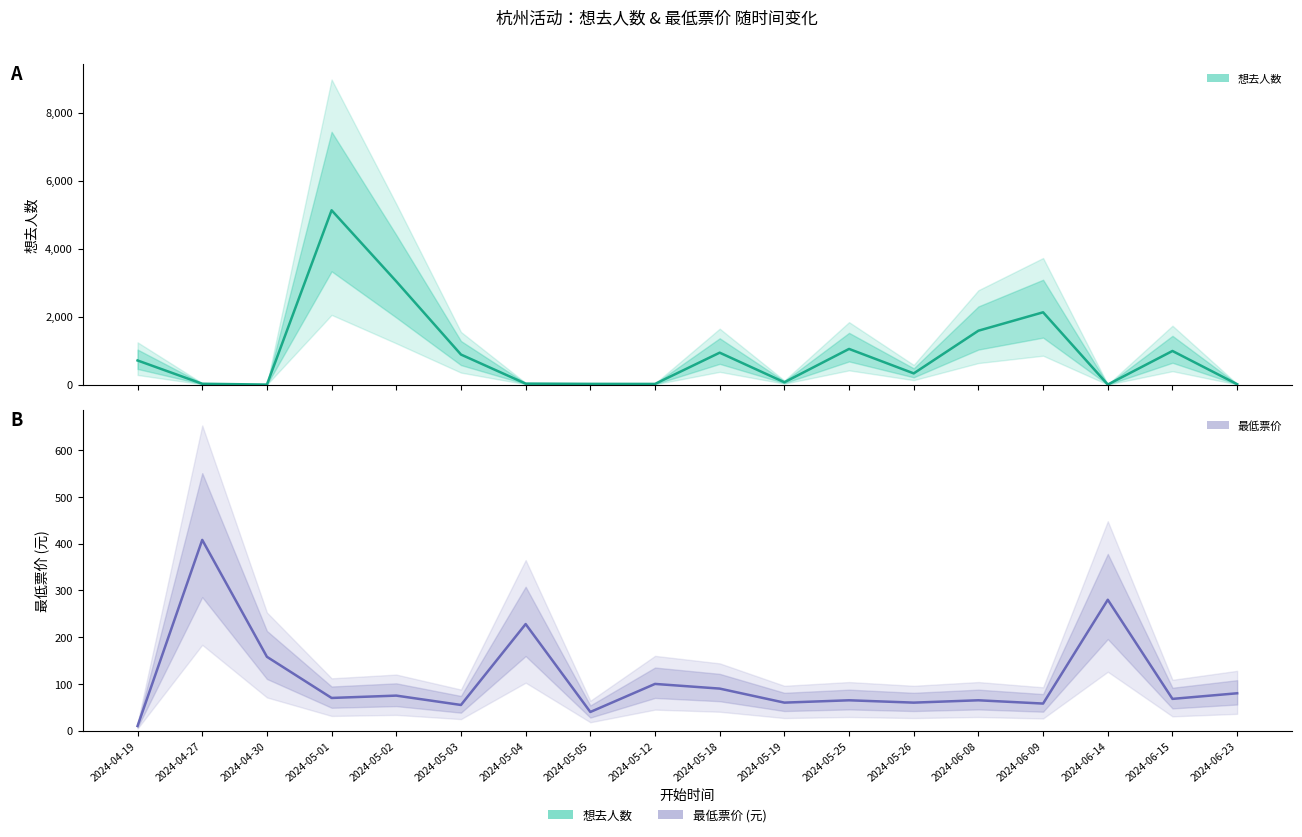

Which series changed the most between 2024-06-15 and 2024-06-23?

想去人数 (估计)